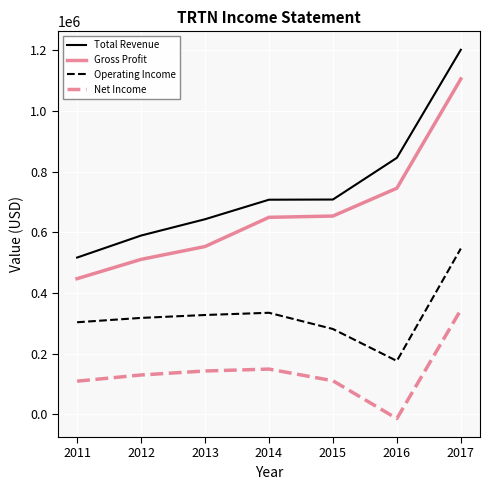

Does the chart have visible grid lines?

Yes